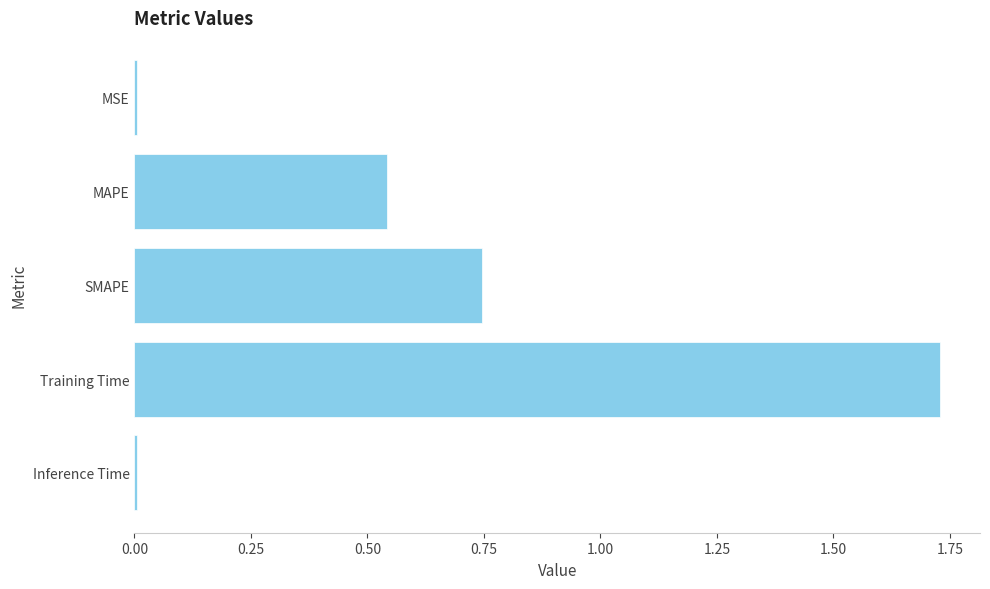

What is the sum of the values at SMAPE and Training Time?

2.5